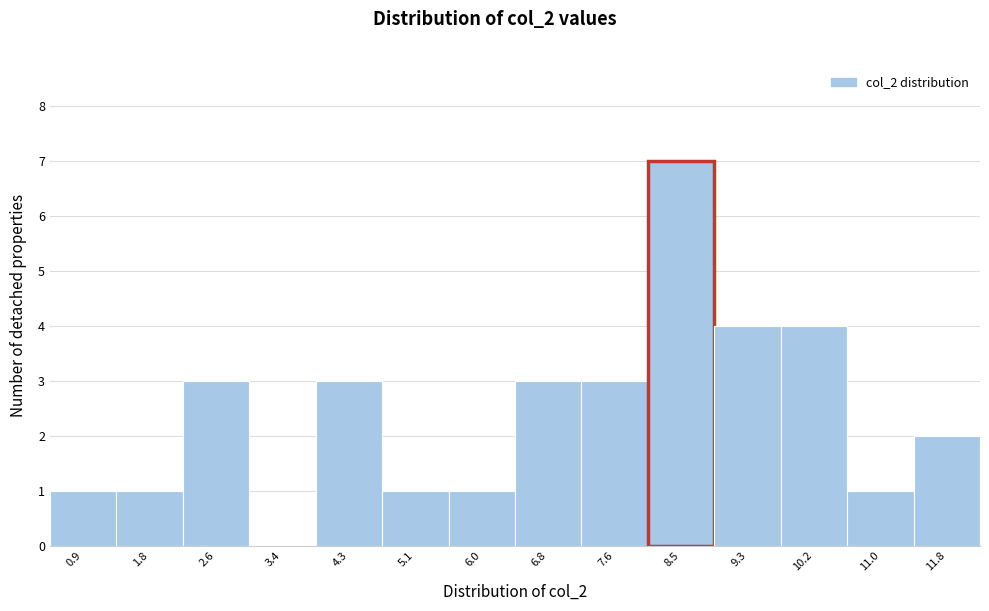

What is the height of the bar covering 5.5 to 6.4 on the x-axis? Neither the bar edges nor the heights are printed on the chart, so give them approximately, as read against the axes.

1